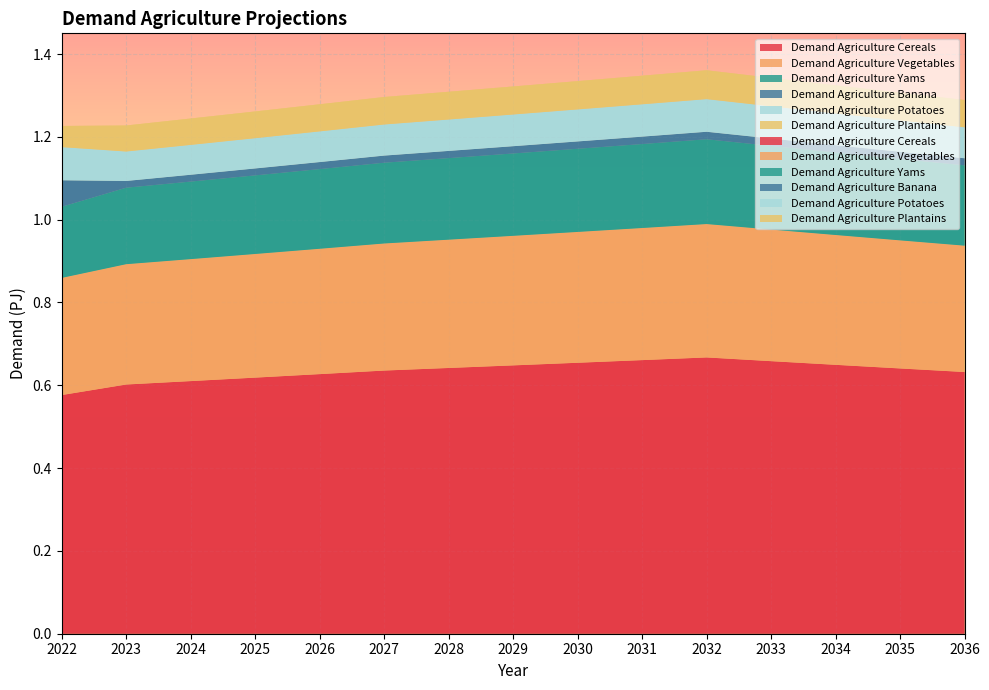

Reading left to right, transcribe all the data shown in this chart.

Demand Agriculture Cereals: 2022=0.6	2023=0.6	2024=0.6	2025=0.6	2026=0.6	2027=0.6	2028=0.6	2029=0.6	2030=0.7	2031=0.7	2032=0.7	2033=0.7	2034=0.6	2035=0.6	2036=0.6
Demand Agriculture Vegetables: 2022=0.3	2023=0.3	2024=0.3	2025=0.3	2026=0.3	2027=0.3	2028=0.3	2029=0.3	2030=0.3	2031=0.3	2032=0.3	2033=0.3	2034=0.3	2035=0.3	2036=0.3
Demand Agriculture Yams: 2022=0.2	2023=0.2	2024=0.2	2025=0.2	2026=0.2	2027=0.2	2028=0.2	2029=0.2	2030=0.2	2031=0.2	2032=0.2	2033=0.2	2034=0.2	2035=0.2	2036=0.2
Demand Agriculture Banana: 2022=0.1	2023=0.0	2024=0.0	2025=0.0	2026=0.0	2027=0.0	2028=0.0	2029=0.0	2030=0.0	2031=0.0	2032=0.0	2033=0.0	2034=0.0	2035=0.0	2036=0.0
Demand Agriculture Potatoes: 2022=0.1	2023=0.1	2024=0.1	2025=0.1	2026=0.1	2027=0.1	2028=0.1	2029=0.1	2030=0.1	2031=0.1	2032=0.1	2033=0.1	2034=0.1	2035=0.1	2036=0.1
Demand Agriculture Plantains: 2022=0.1	2023=0.1	2024=0.1	2025=0.1	2026=0.1	2027=0.1	2028=0.1	2029=0.1	2030=0.1	2031=0.1	2032=0.1	2033=0.1	2034=0.1	2035=0.1	2036=0.1